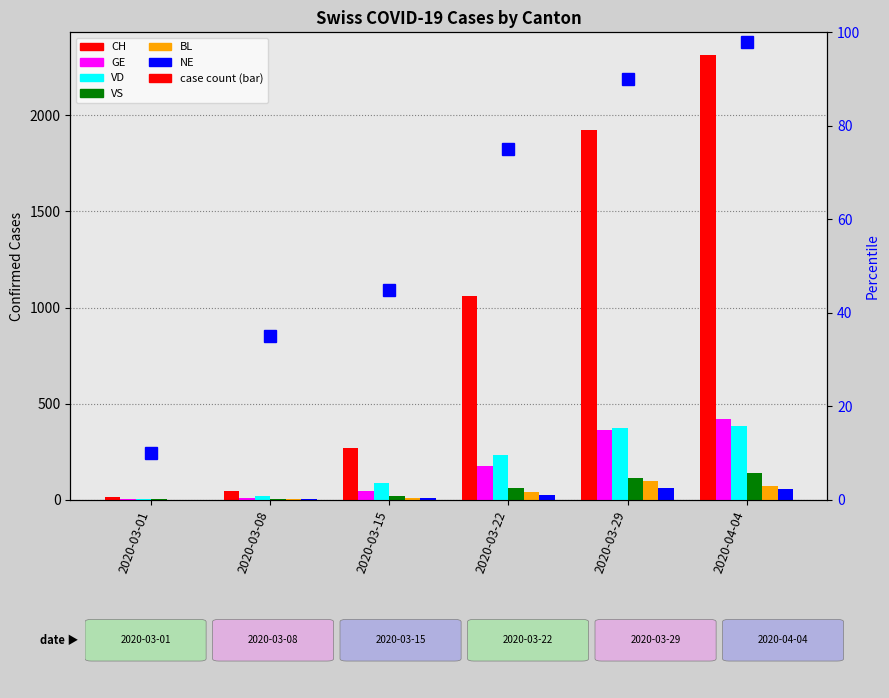

The VD series shows 232 at 2020-03-22. True or false?

True